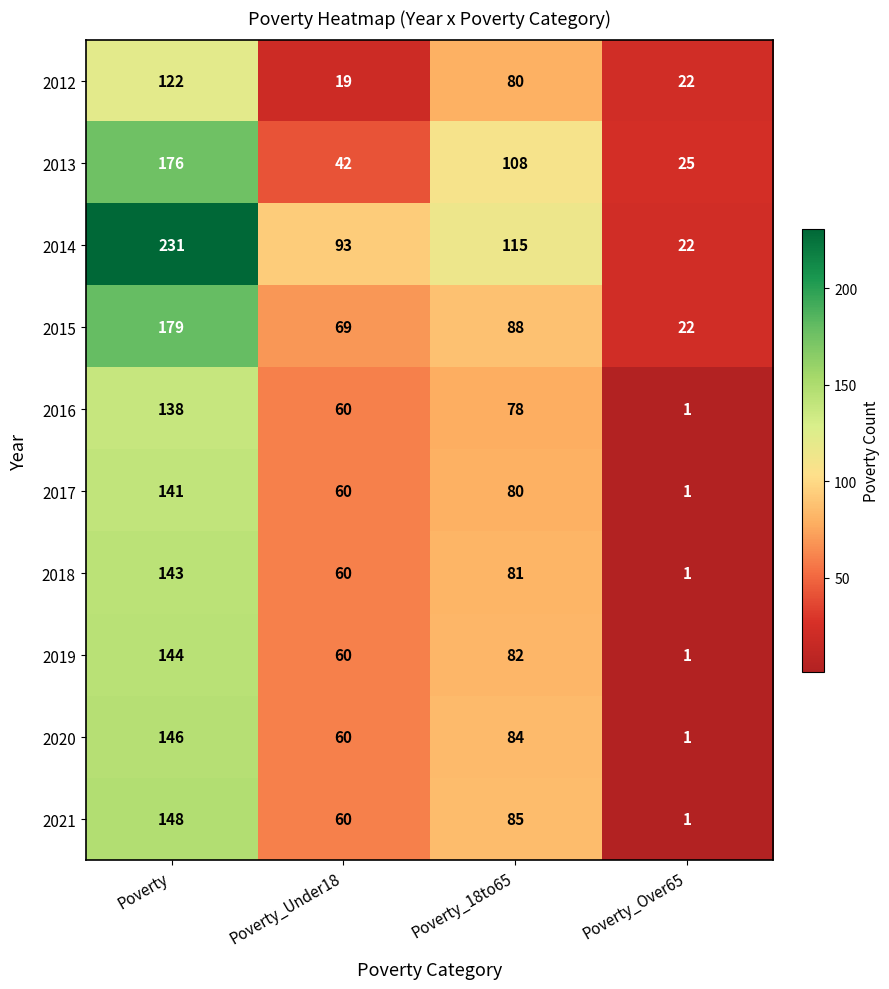

What is the average value of the 2021 series?

74